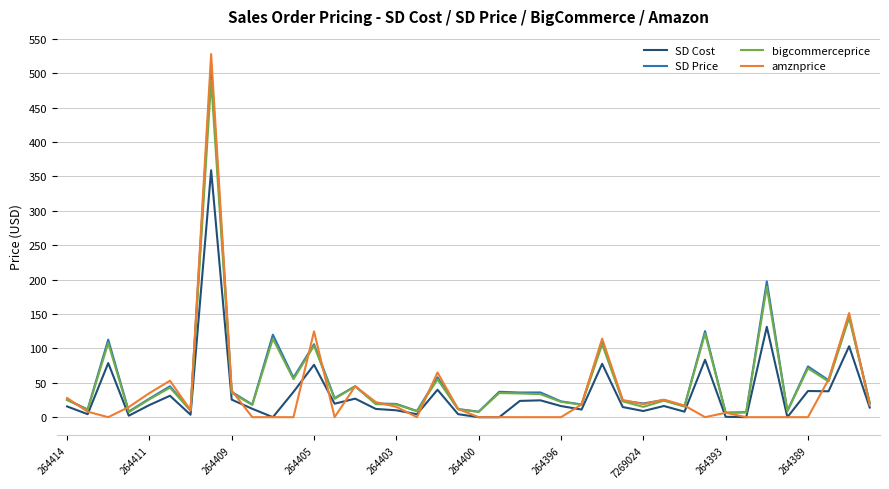

What are all the series names shown in the legend?

SD Cost, SD Price, bigcommerceprice, amznprice